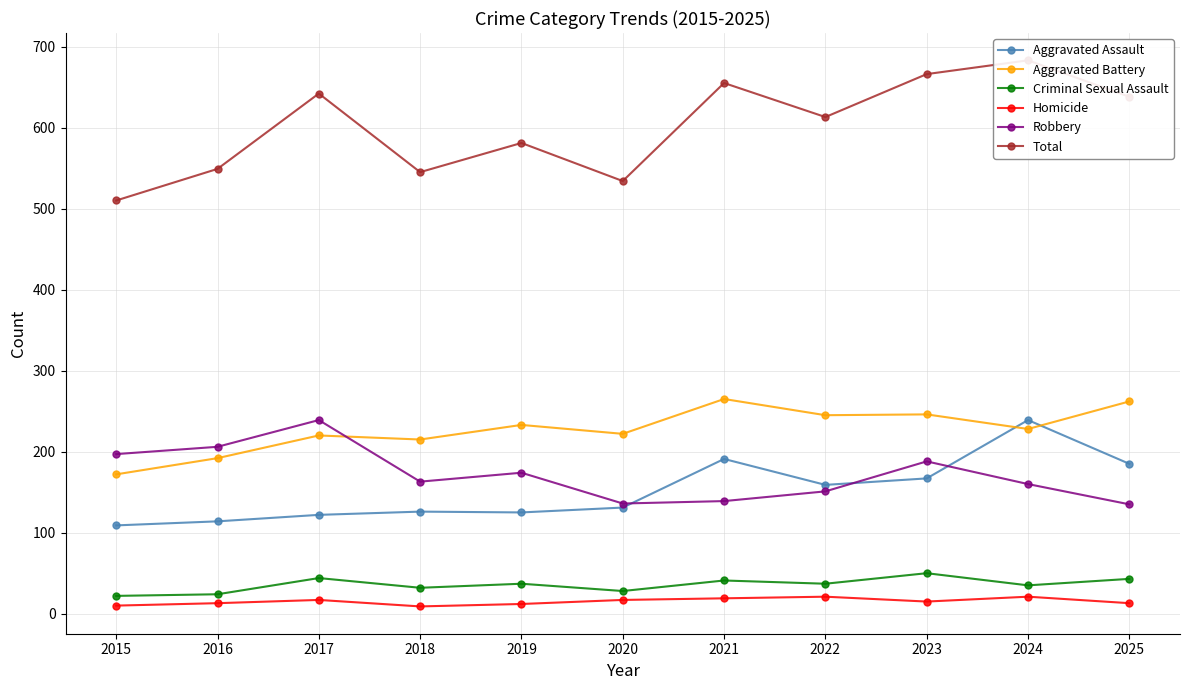

Reading right to left, transcribe all the data shown in this chart.

Aggravated Assault: 185	239	167	159	191	131	125	126	122	114	109
Aggravated Battery: 262	228	246	245	265	222	233	215	220	192	172
Criminal Sexual Assault: 43	35	50	37	41	28	37	32	44	24	22
Homicide: 13	21	15	21	19	17	12	9	17	13	10
Robbery: 135	160	188	151	139	136	174	163	239	206	197
Total: 638	683	666	613	655	534	581	545	642	549	510